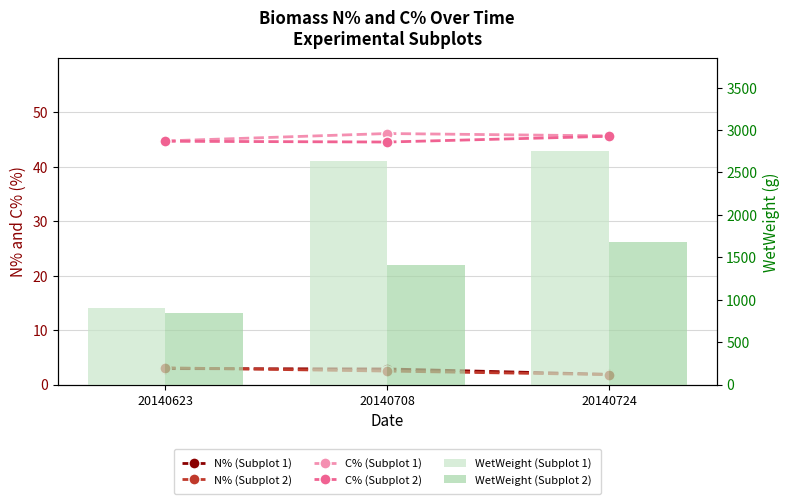

What is the approximate value of WetWeight (Subplot 1) at 20140724?

2748.0